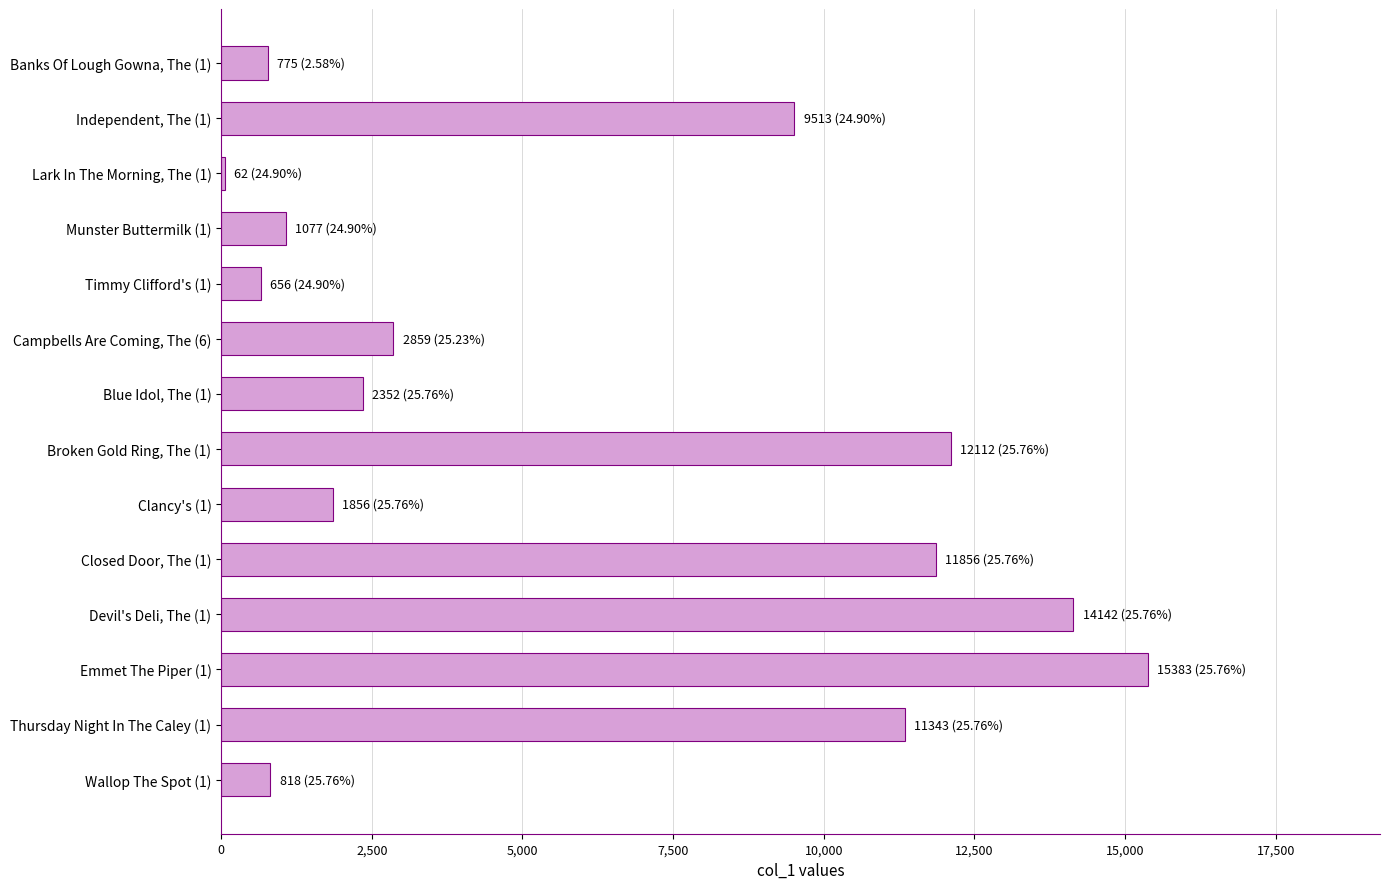

Rank the categories by value from highest to lowest.

Emmet The Piper (1), Devil's Deli, The (1), Broken Gold Ring, The (1), Closed Door, The (1), Thursday Night In The Caley (1), Independent, The (1), Campbells Are Coming, The (6), Blue Idol, The (1), Clancy's (1), Munster Buttermilk (1), Wallop The Spot (1), Banks Of Lough Gowna, The (1), Timmy Clifford's (1), Lark In The Morning, The (1)